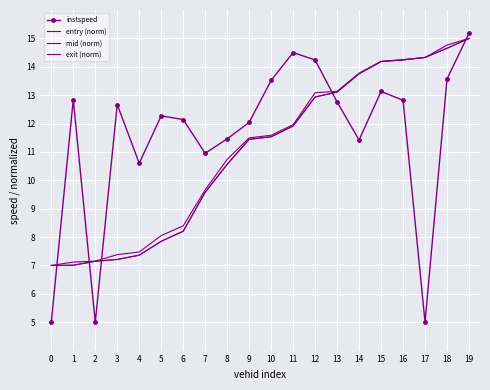

How many distinct data groups are displayed?

4